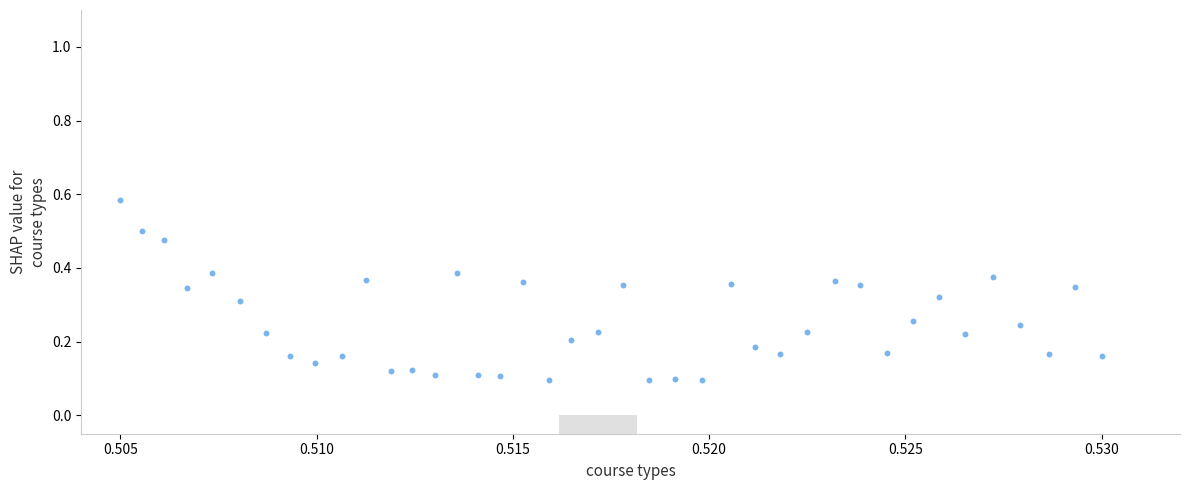

How many data points are displayed?

40